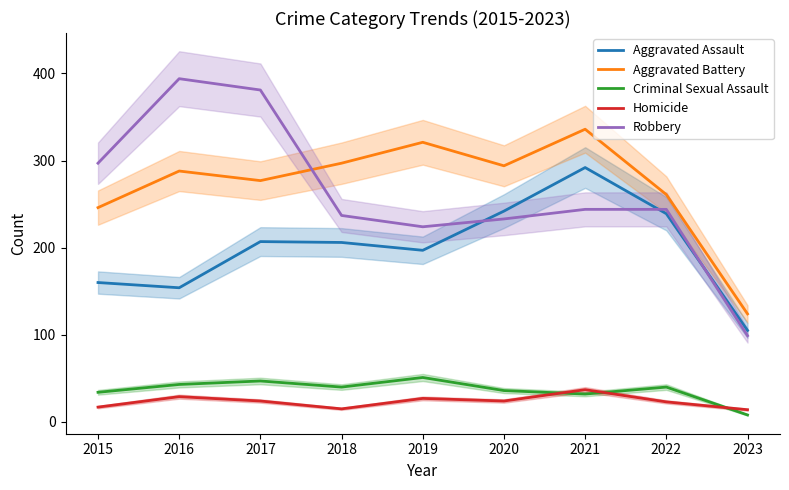

Rank the series at 2023 from highest to lowest value.

Aggravated Battery, Aggravated Assault, Robbery, Homicide, Criminal Sexual Assault